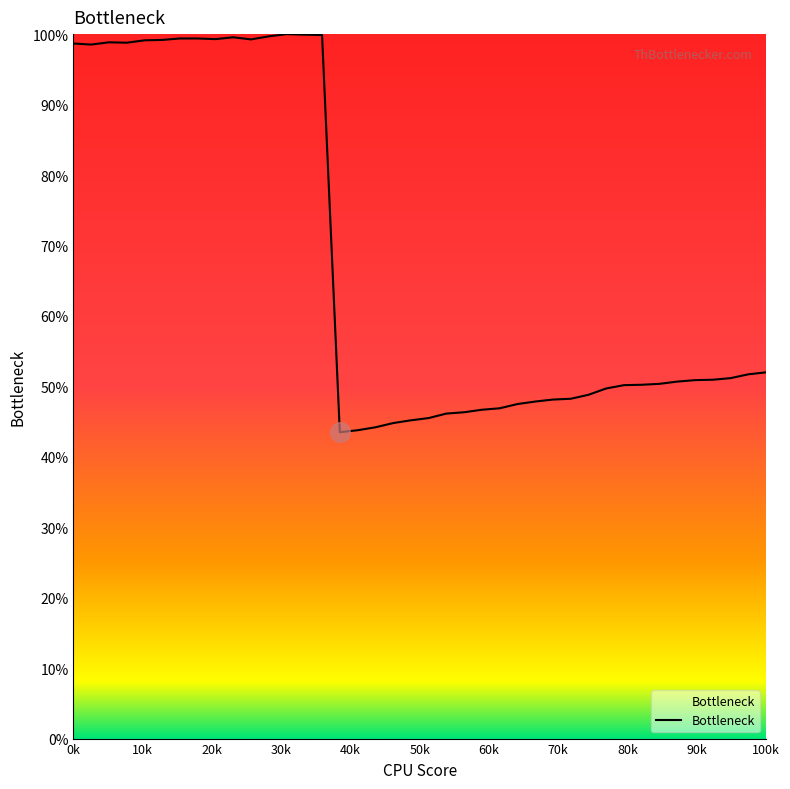

What is the greatest value displayed?

100.0